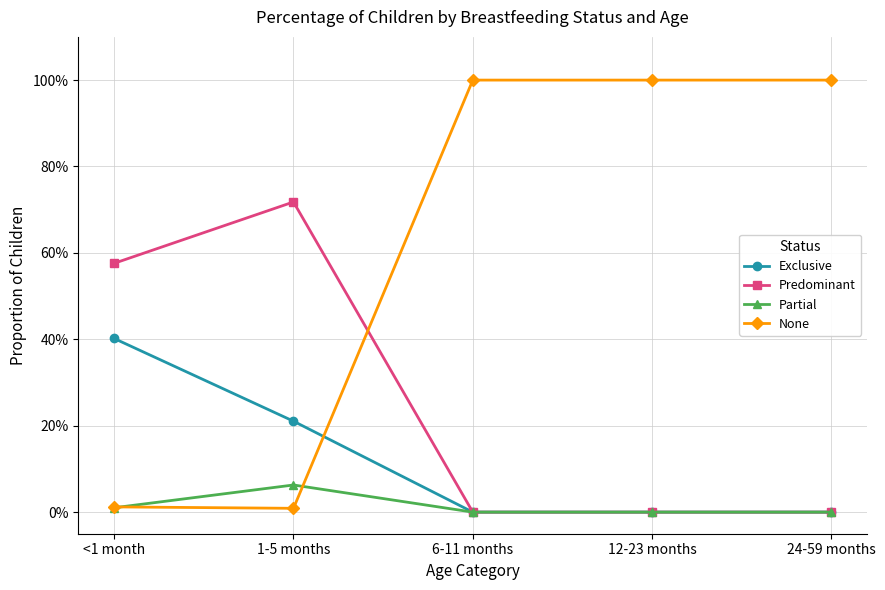

Is it true that Predominant equals 0.0 at 24-59 months?

True